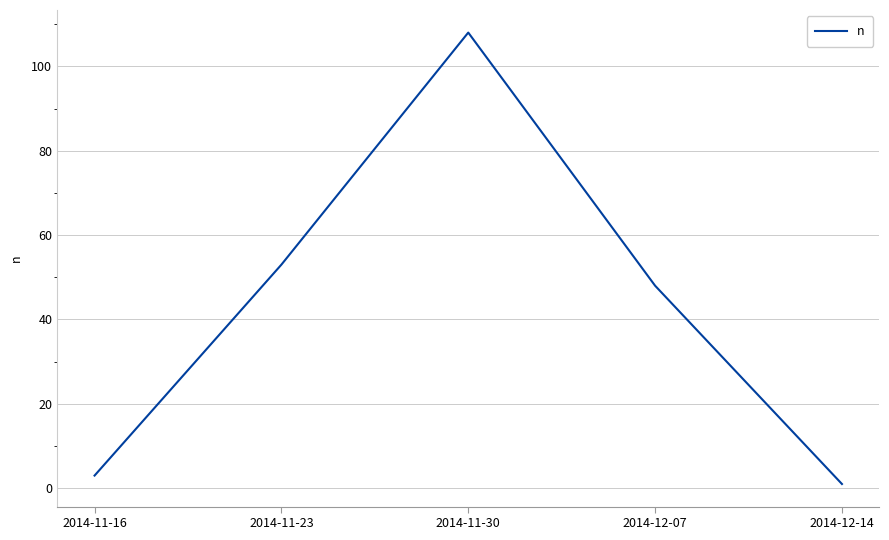

List the labels in order of value, largest first.

2014-11-30, 2014-11-23, 2014-12-07, 2014-11-16, 2014-12-14